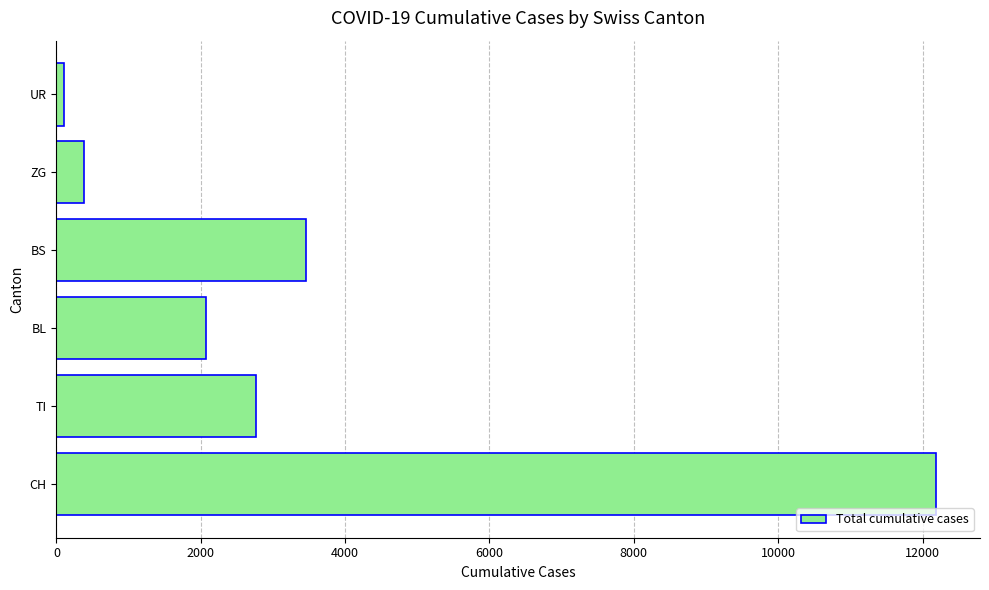

Which has a higher value, BL or CH?

CH